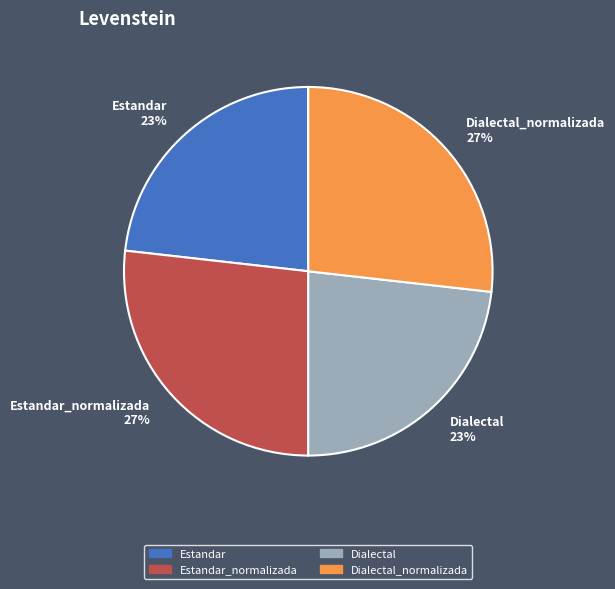

How many segments does this pie chart have?

4